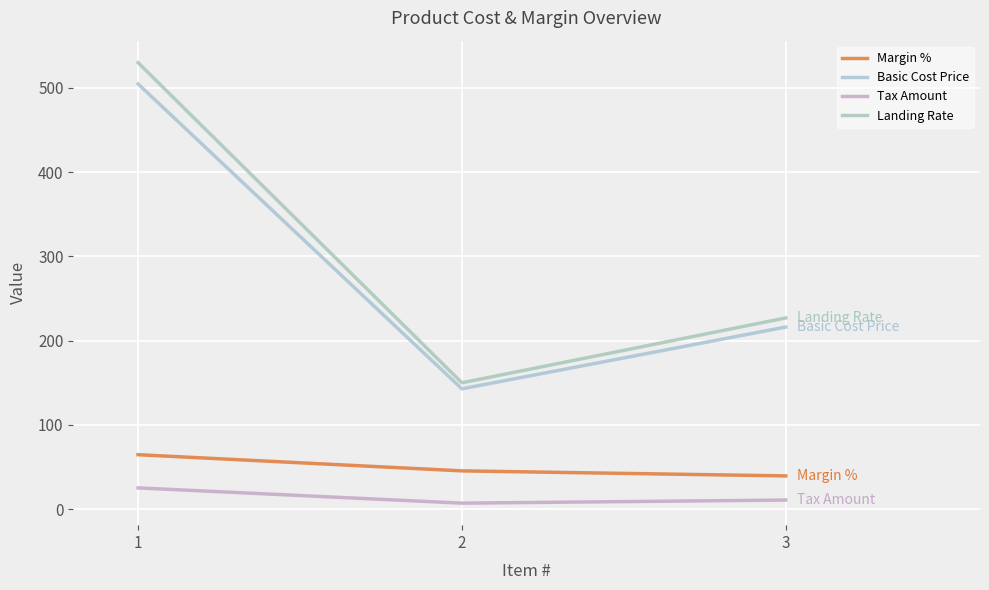

List the series in order of their peak value, highest first.

Landing Rate, Basic Cost Price, Margin %, Tax Amount